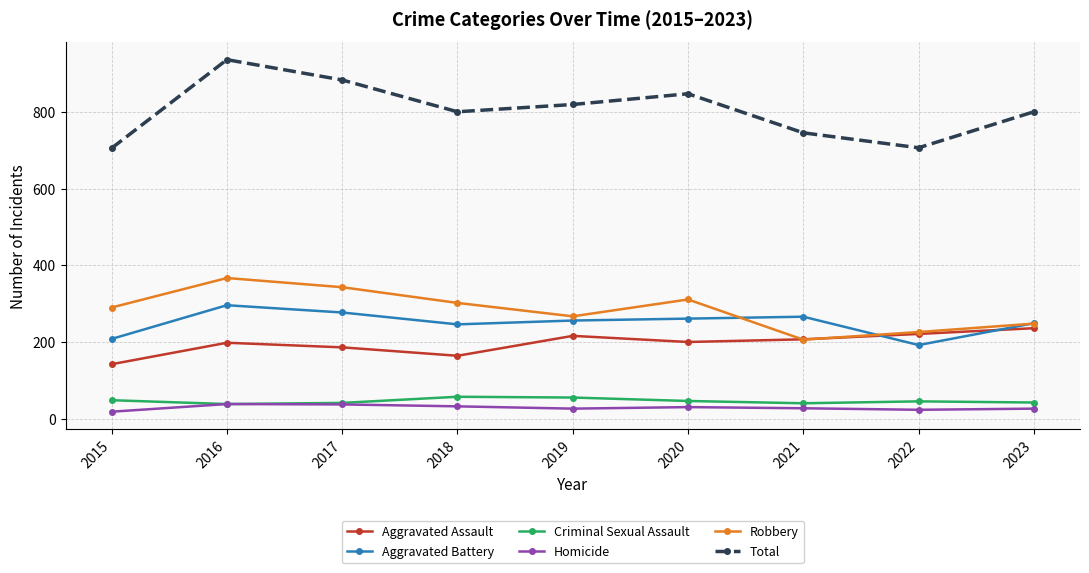

What is the value of the Aggravated Assault point at the 7th from the left?

207